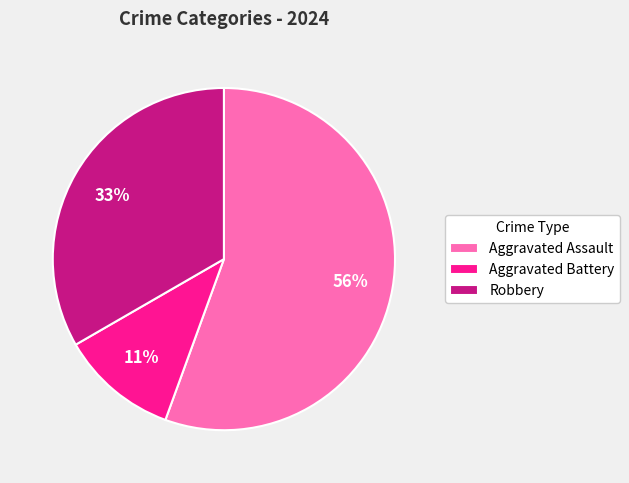

True or false: Aggravated Battery accounts for 6% of the total.

False